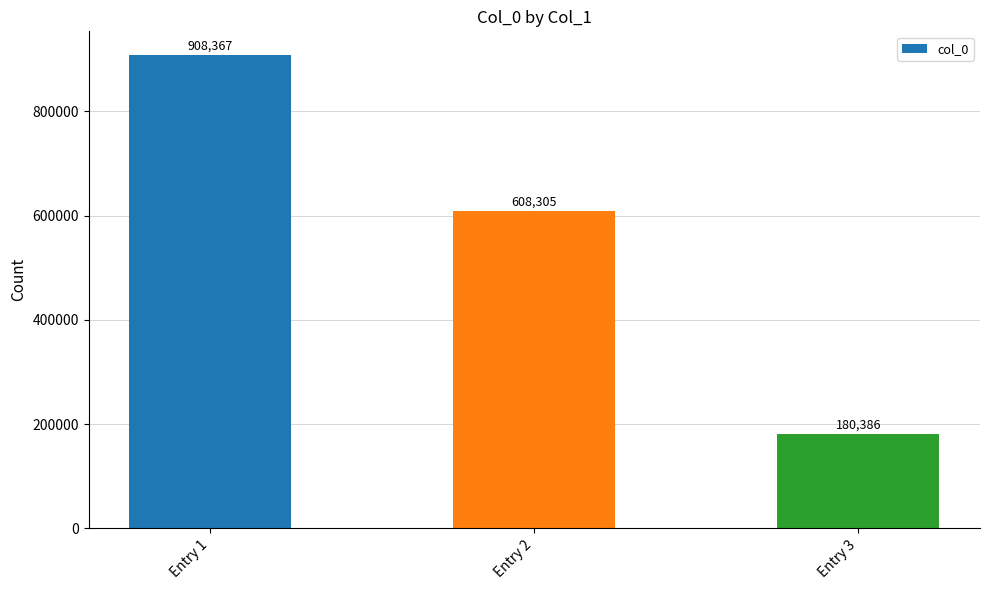

List the labels in order of value, smallest first.

Entry 3, Entry 2, Entry 1